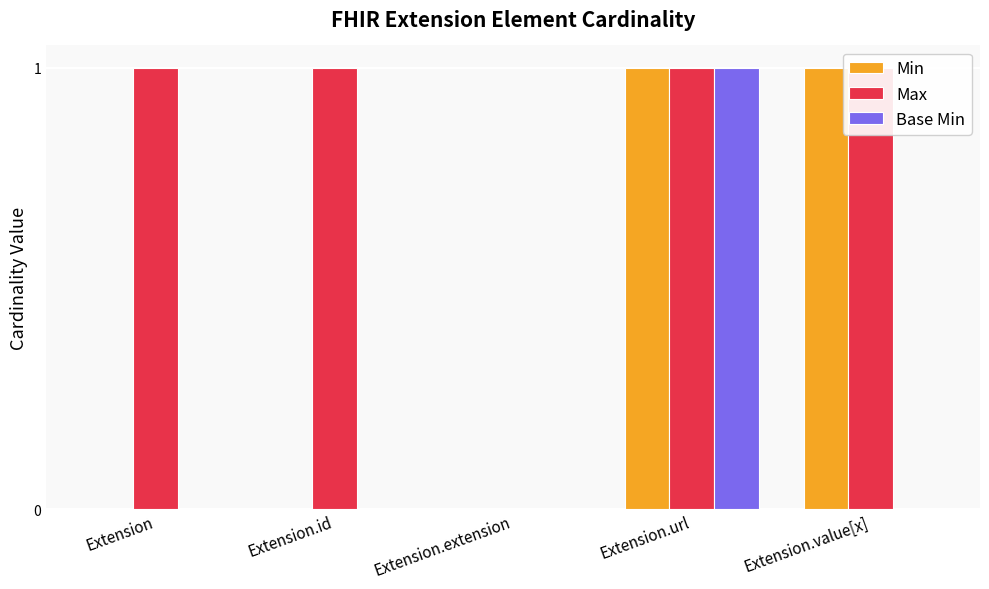

What is the average value of the Max series?

1